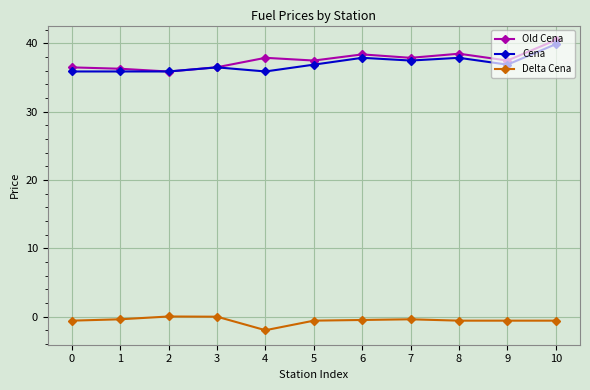

What is the maximum value for Cena?

39.9